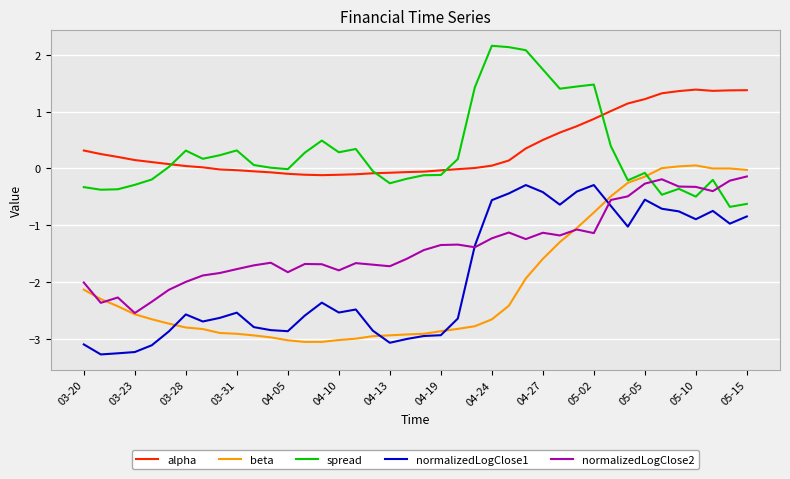

What is the minimum value for spread?

-0.7